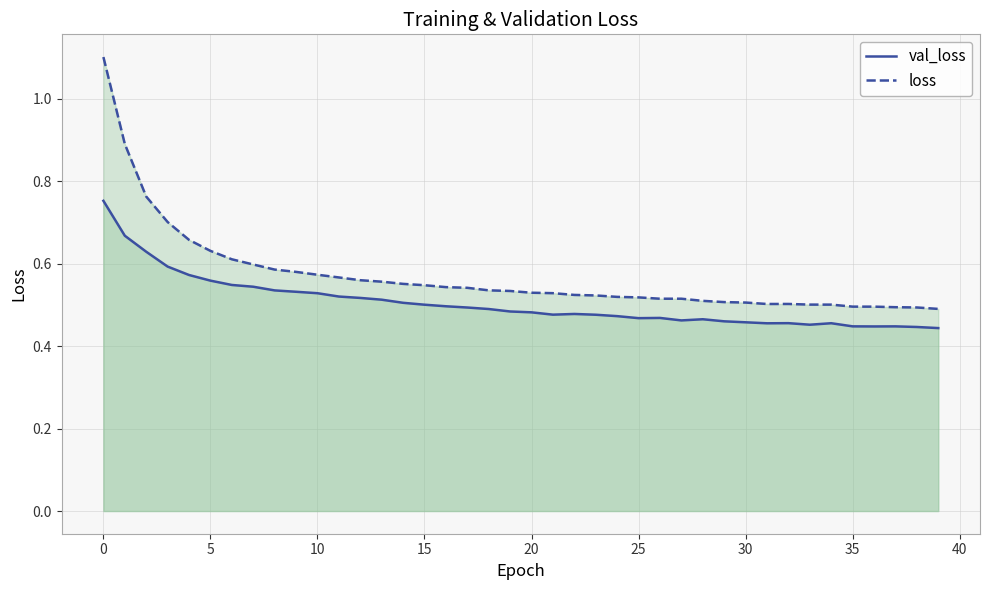

At how many categories does at least one series exceed 0?

40